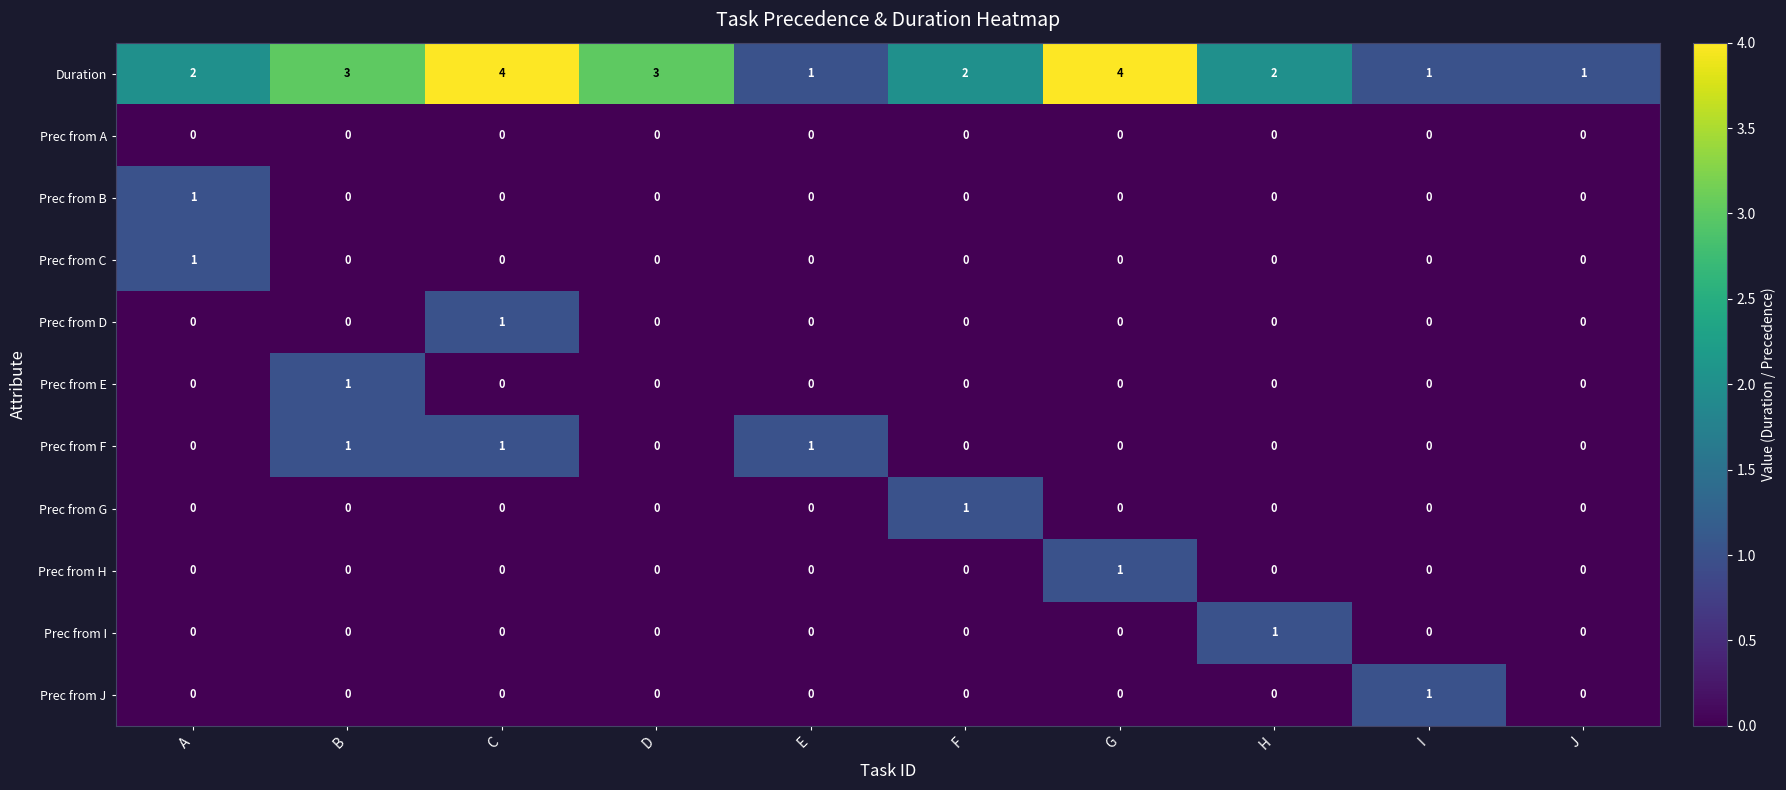

At which label does Prec from D reach its peak?

C